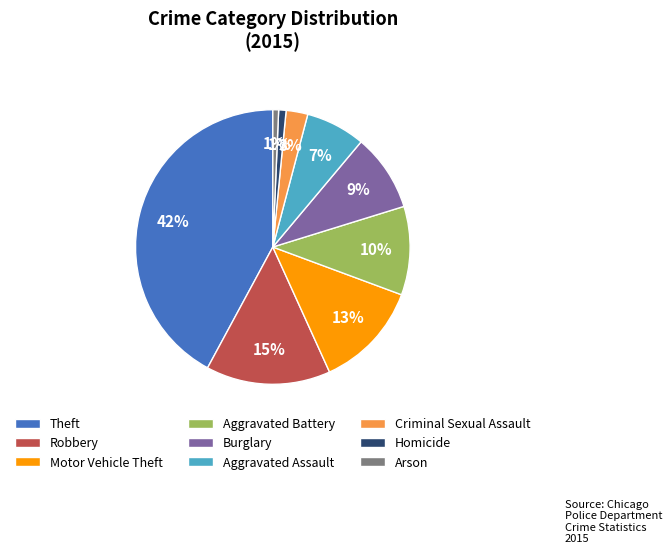

To the nearest percent, what is the difference between the Burglary and Homicide slice percentages?

8%